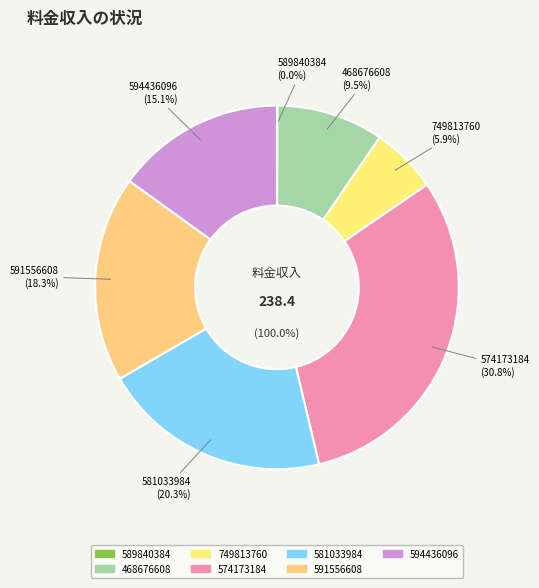

What is the change in value from 749813760 to 574173184?

+59.5